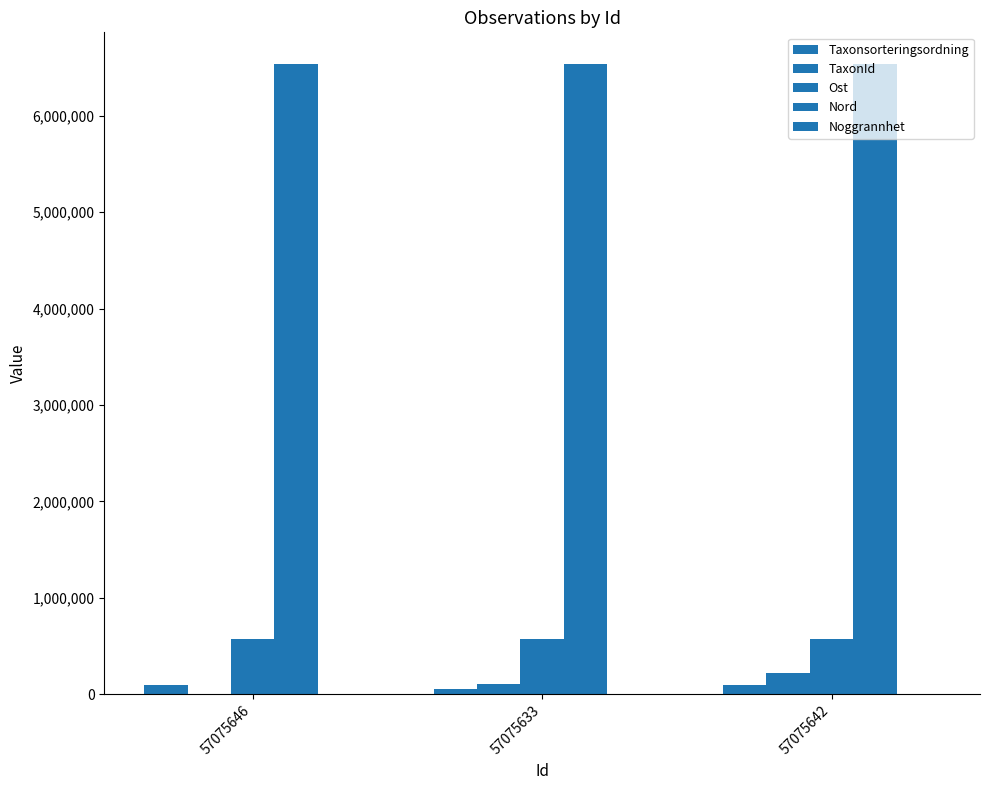

What is the total value across all series at 57075646?

7202840